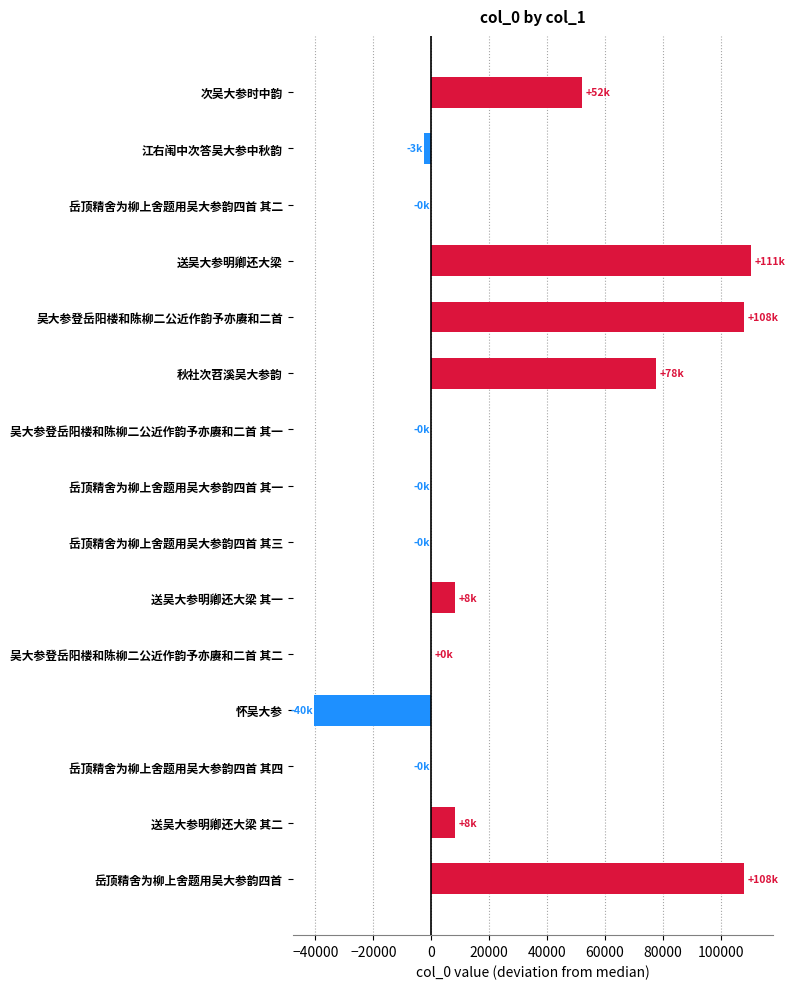

How many series are shown in this chart?

1